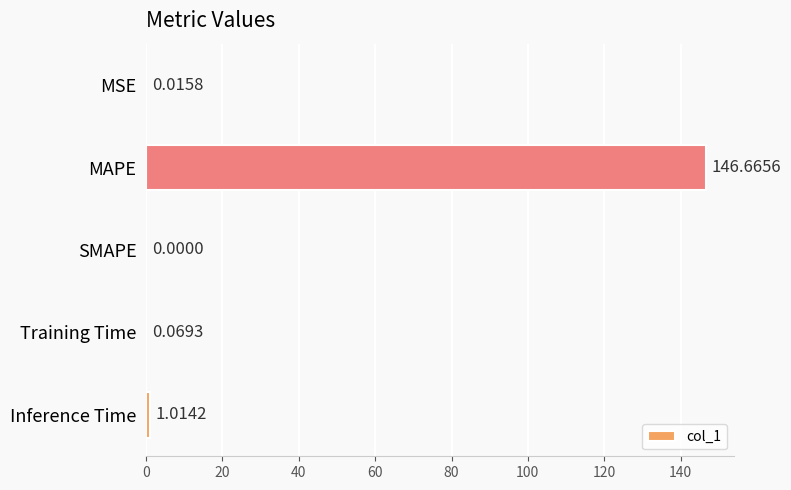

What is the sum of all values?

147.8